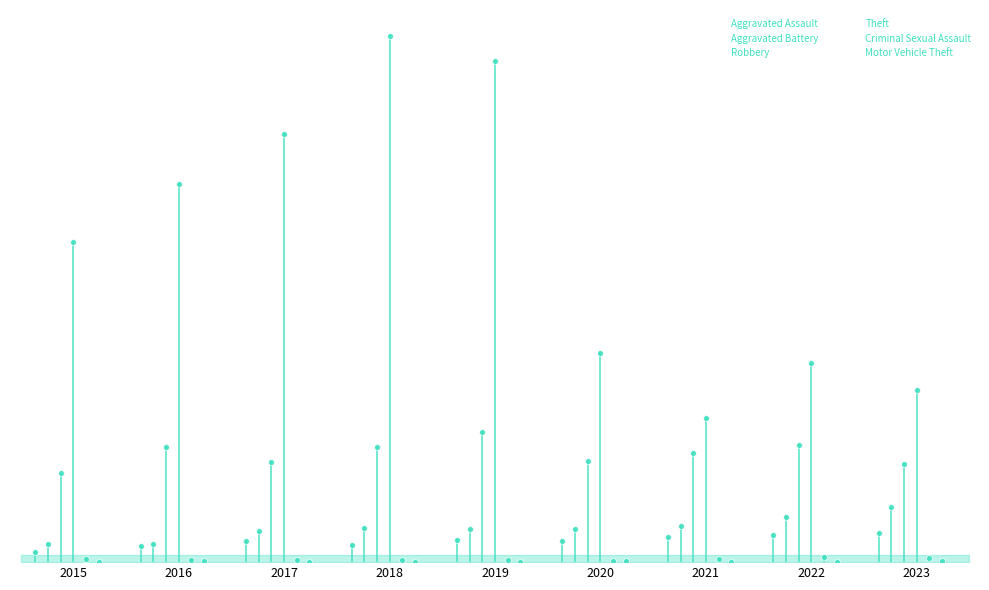

Which series has the largest total across all categories?

Theft